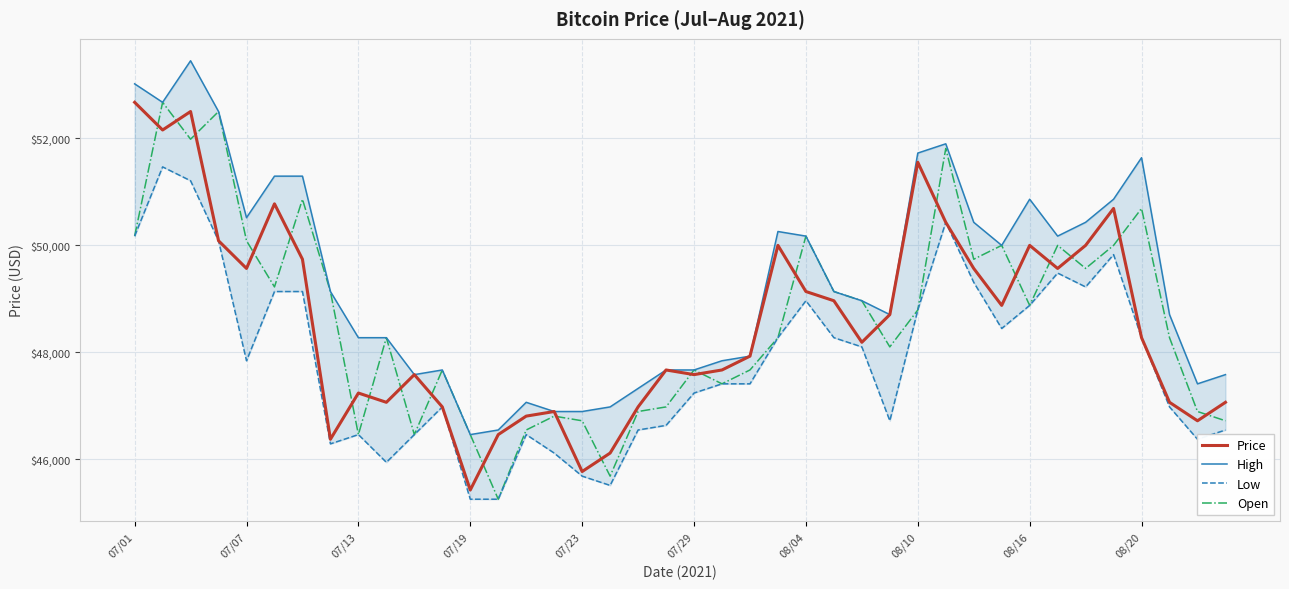

What is the highest value of the Price series?

52671